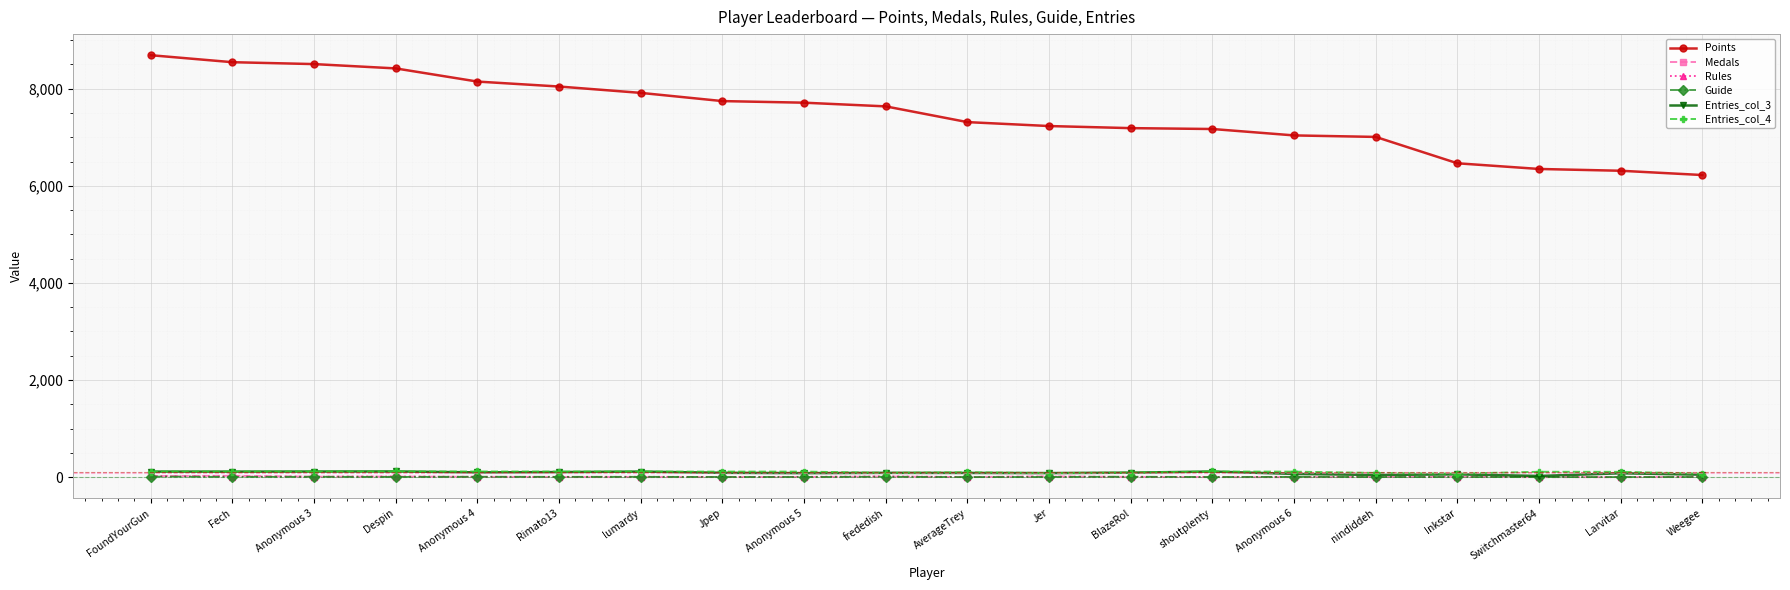

Which series has the widest spread of values?

Points